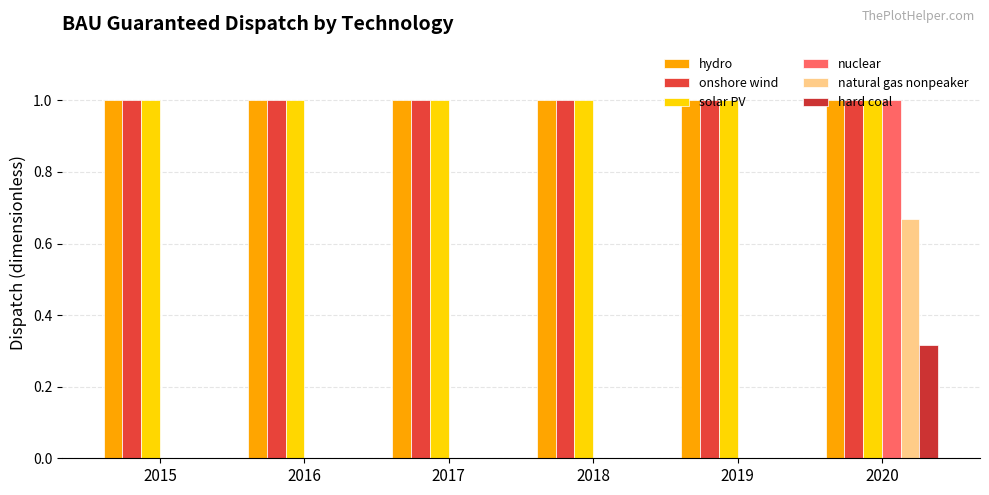

Is it true that natural gas nonpeaker equals 0.0 at 2015?

True